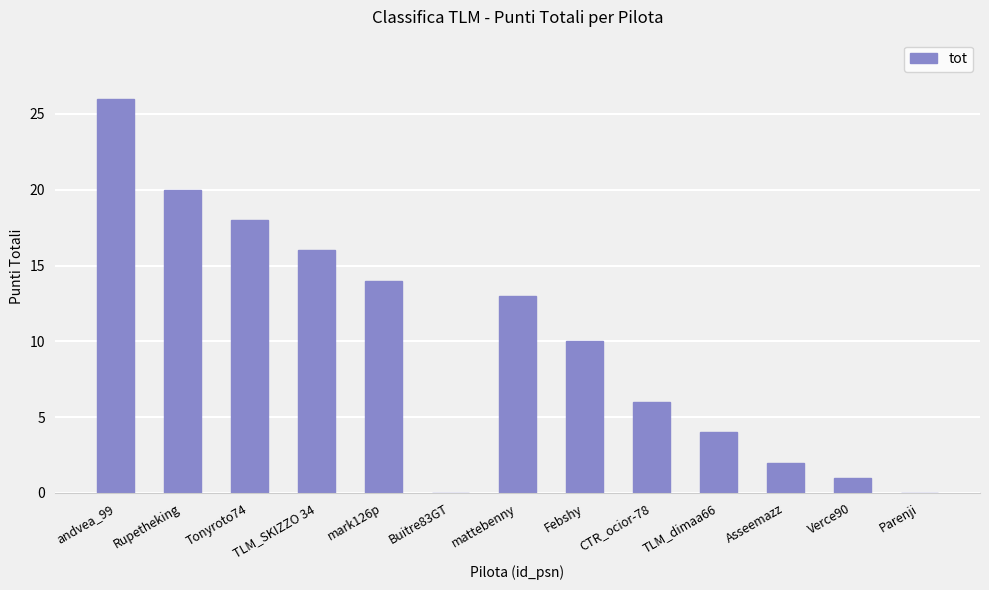

What is the difference between the values at Rupetheking and Febshy?

10